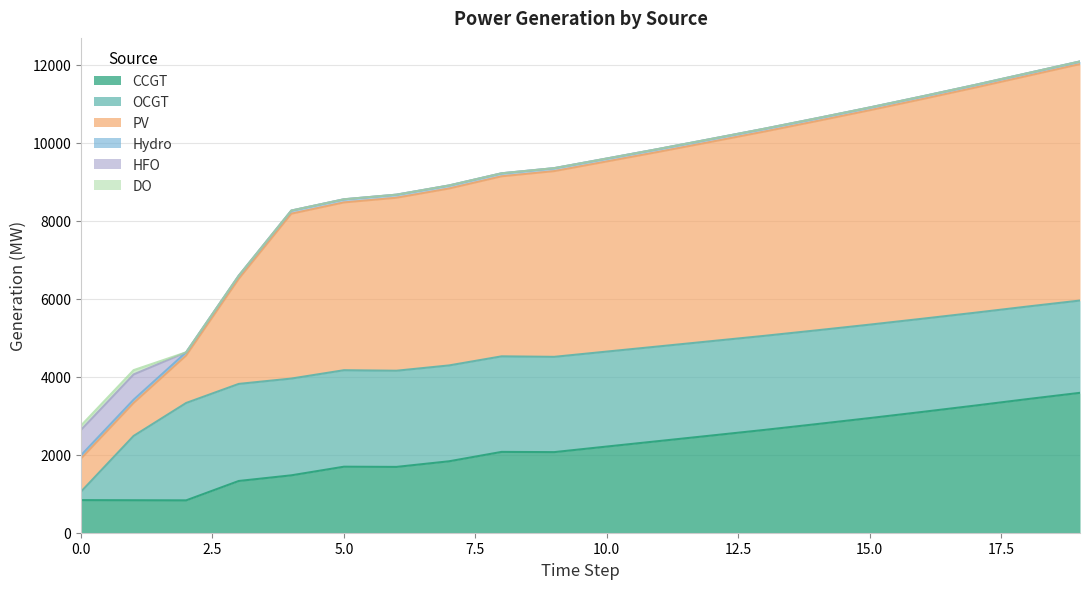

Reading left to right, what are all the values shown in this chart?

CCGT: 0=836	1=833	2=830	3=1327	4=1472	5=1693	6=1688	7=1832	8=2073	9=2067	10=2210	11=2352	12=2494	13=2637	14=2787	15=2940	16=3098	17=3260	18=3427	19=3588
OCGT: 0=216	1=1649	2=2498	3=2490	4=2482	5=2475	6=2467	7=2459	8=2451	9=2444	10=2436	11=2428	12=2421	13=2413	14=2405	15=2397	16=2390	17=2382	18=2374	19=2367
PV: 0=850	1=846	2=1218	3=2695	4=4229	5=4304	6=4437	7=4538	8=4618	9=4764	10=4877	11=4993	12=5115	13=5240	14=5368	15=5499	16=5634	17=5773	18=5916	19=6065
Hydro: 0=84	1=83	2=82	3=81	4=80	5=80	6=79	7=78	8=77	9=76	10=75	11=74	12=74	13=73	14=72	15=71	16=70	17=69	18=69	19=68
HFO: 0=651	1=648	2=0	3=0	4=0	5=0	6=0	7=0	8=0	9=0	10=0	11=0	12=0	13=0	14=0	15=0	16=0	17=0	18=0	19=0
DO: 0=111	1=111	2=0	3=0	4=0	5=0	6=0	7=0	8=0	9=0	10=0	11=0	12=0	13=0	14=0	15=0	16=0	17=0	18=0	19=0